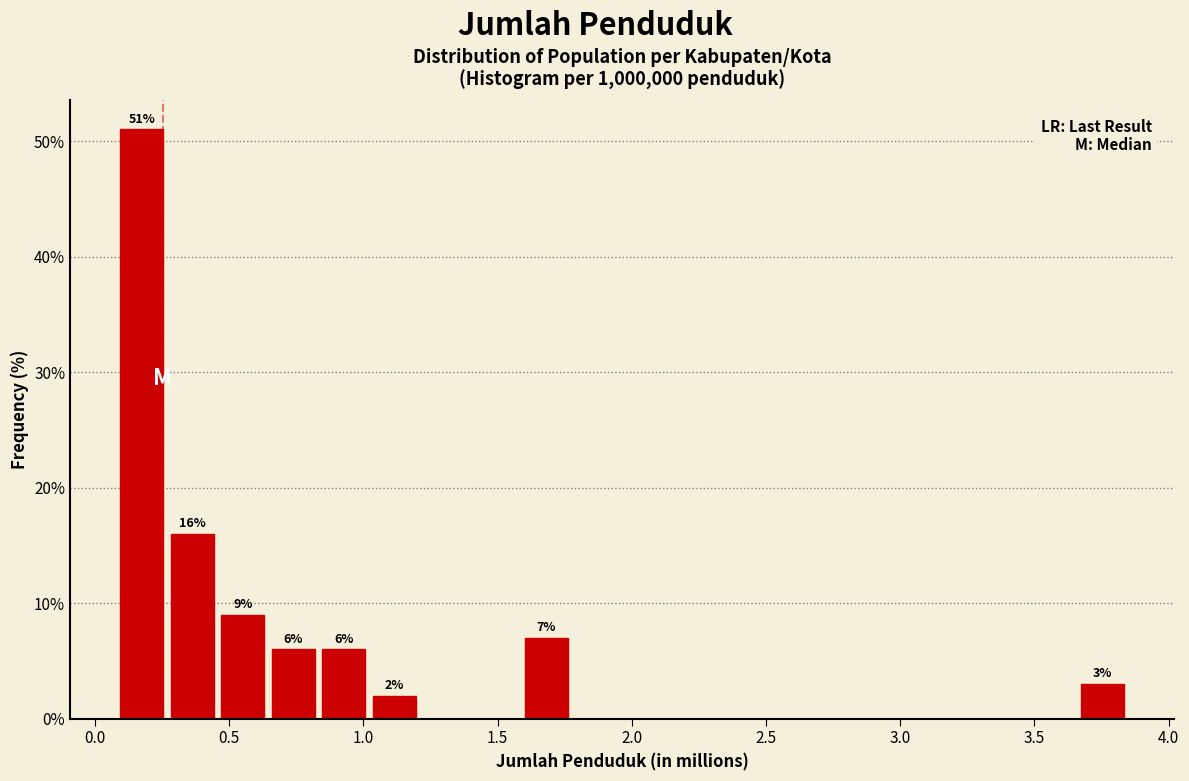

Around what value on the x-axis is the tallest bar? Give the approximate position of its centre, as read against the axis.

0.15